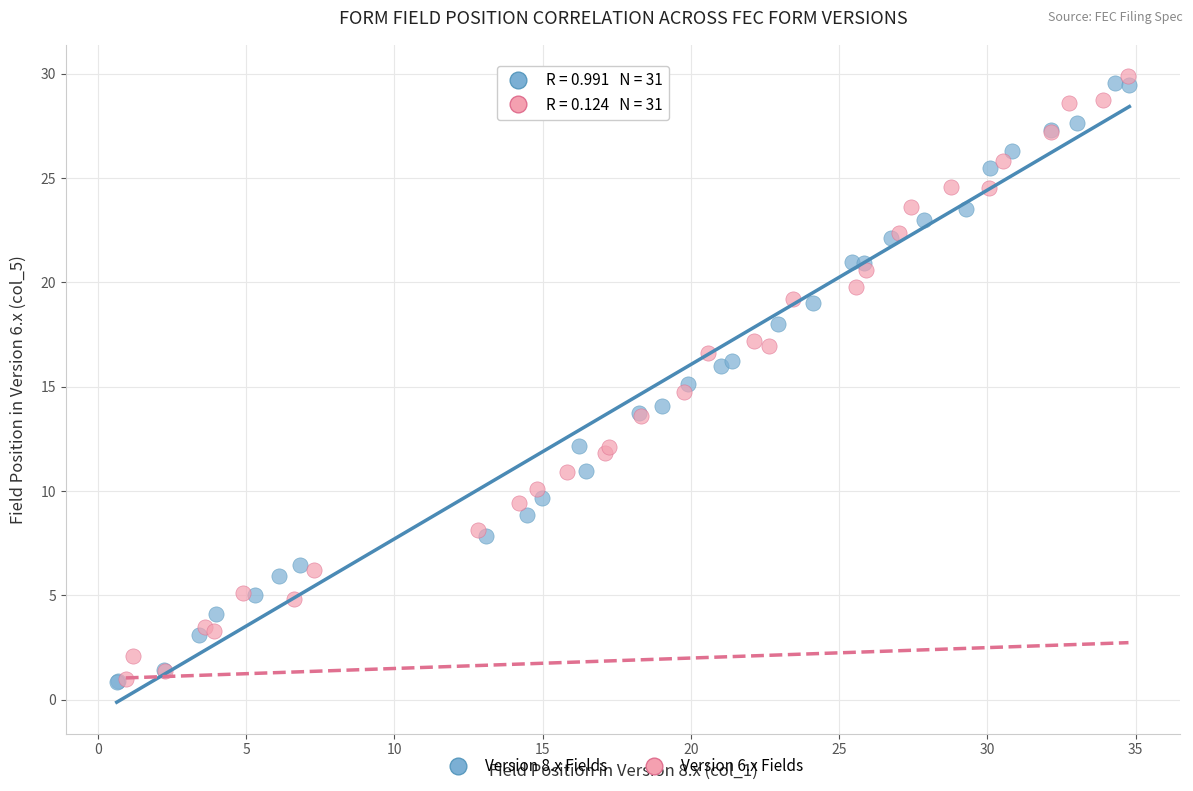

What are all the series names shown in the legend?

Version 8.x Fields, Version 6.x Fields